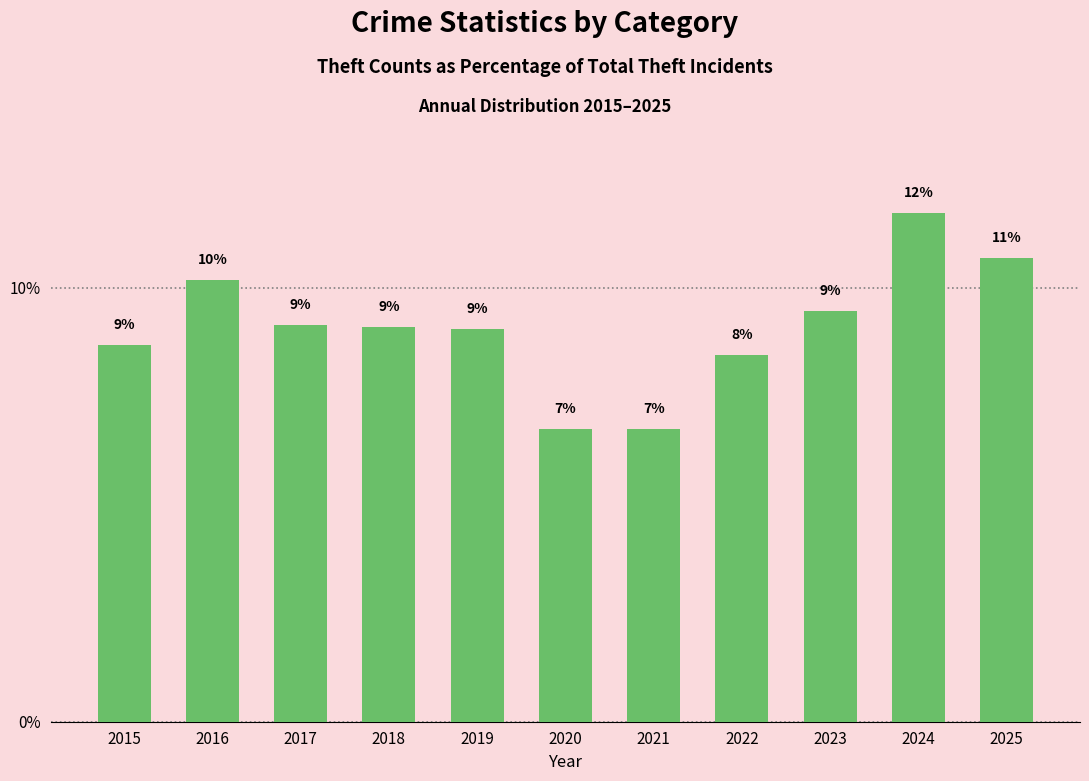

Is it true that the value at 2024 is 11.7?

True